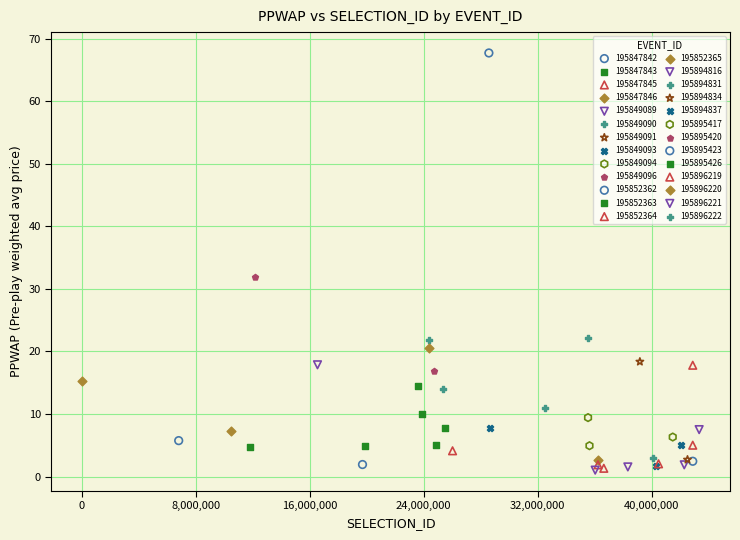

What are all the series names shown in the legend?

195847842, 195847843, 195847845, 195847846, 195849089, 195849090, 195849091, 195849093, 195849094, 195849096, 195852362, 195852363, 195852364, 195852365, 195894816, 195894831, 195894834, 195894837, 195895417, 195895420, 195895423, 195895426, 195896219, 195896220, 195896221, 195896222